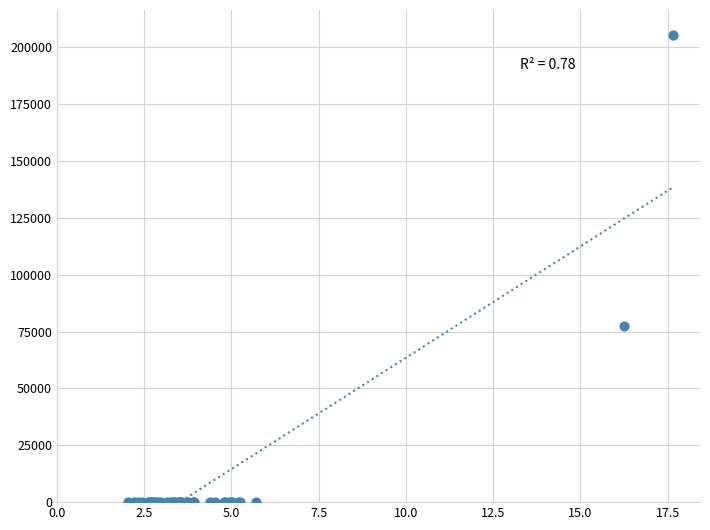

What Y value in the scatter plot is closest to 102747?

77383.0